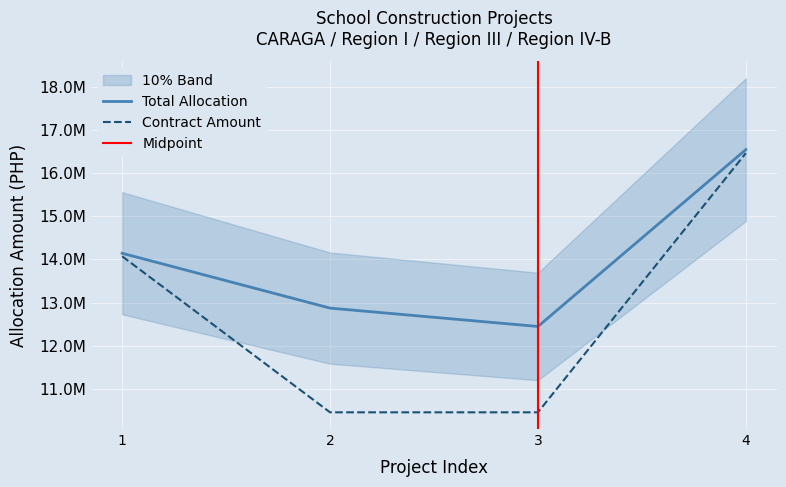

What is the average value of the CONTRACT AMOUNT series?

12861824.0